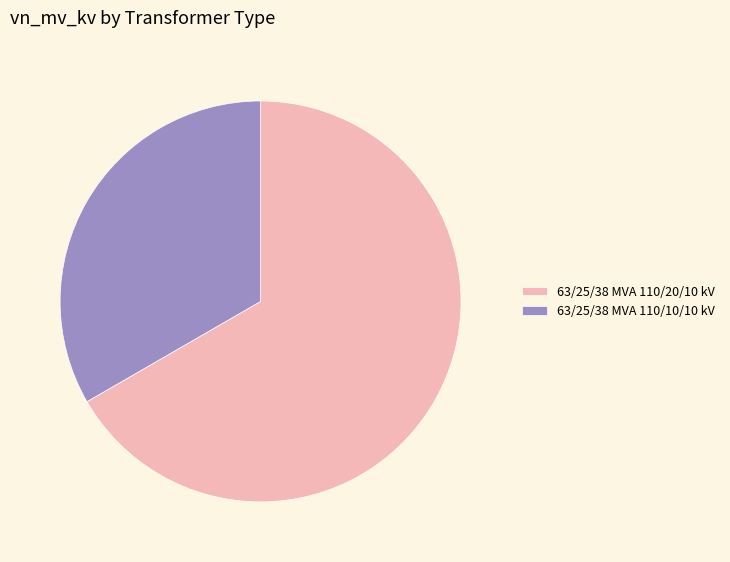

True or false: 63/25/38 MVA 110/20/10 kV accounts for 77% of the total.

False